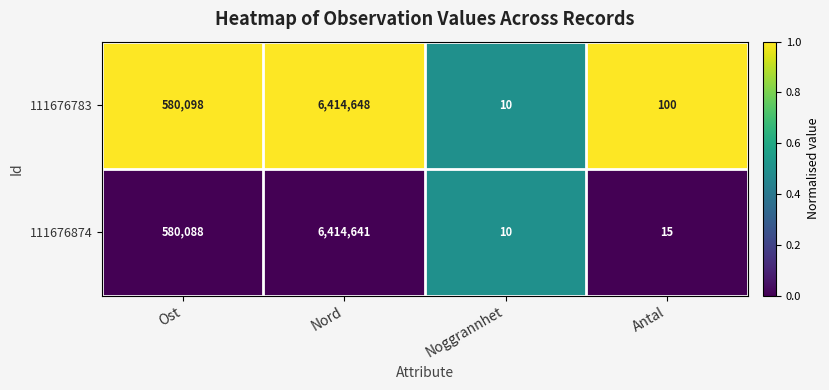

What is the greatest value displayed?

6414648